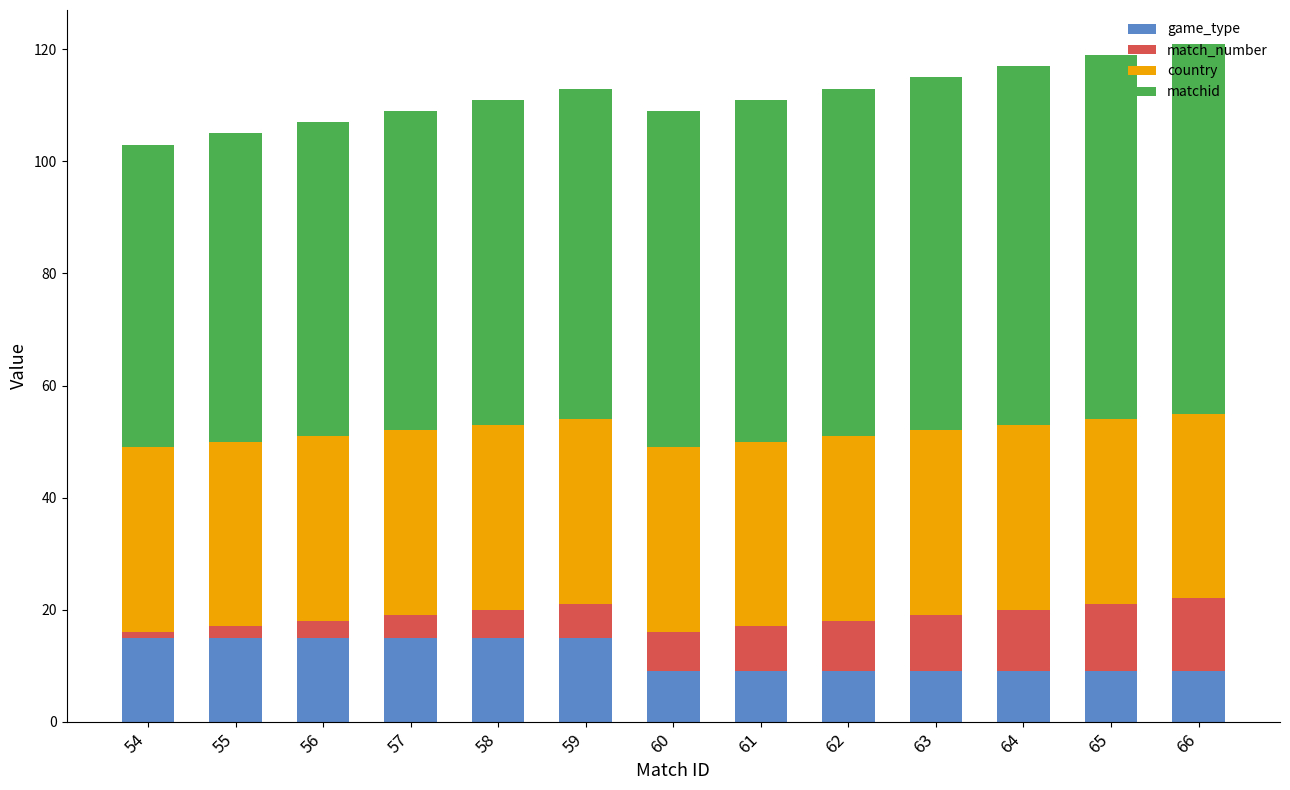

How many categories are shown in the chart?

13